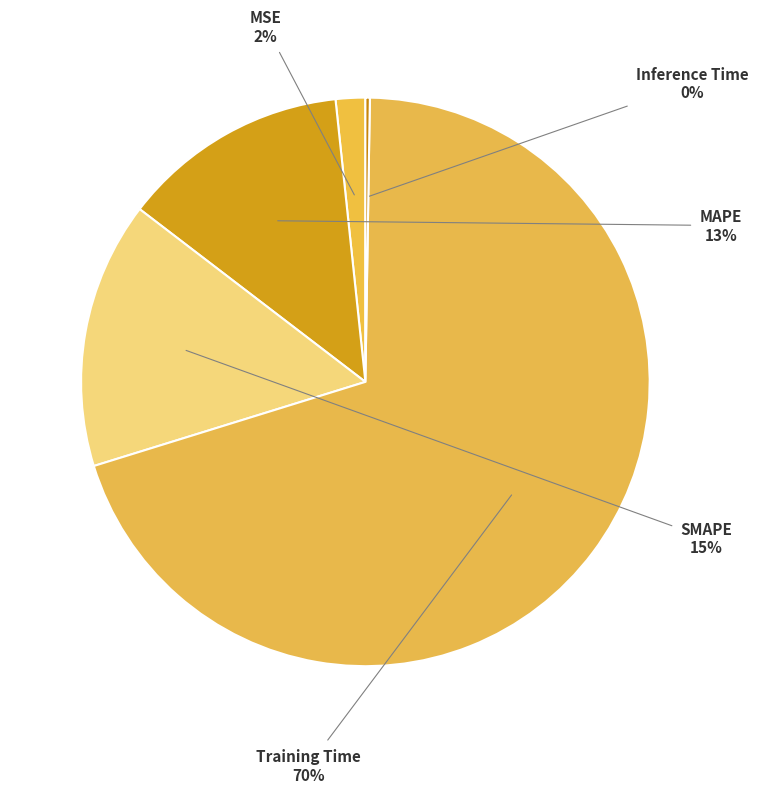

Combined, do SMAPE and Training Time account for over 50%?

Yes